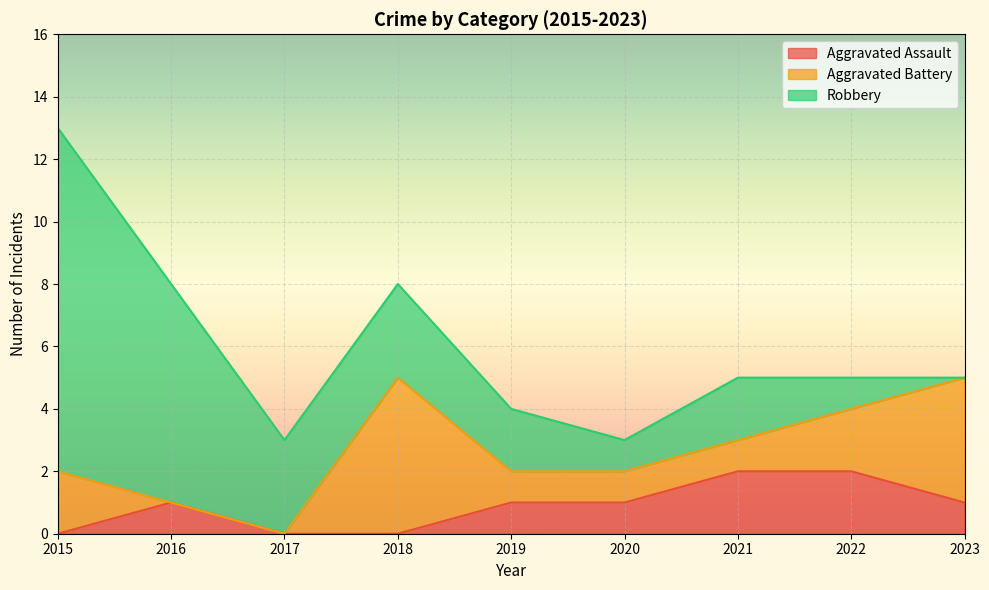

In Robbery, how many points are lower than both neighbors (excluding endpoints)?

1